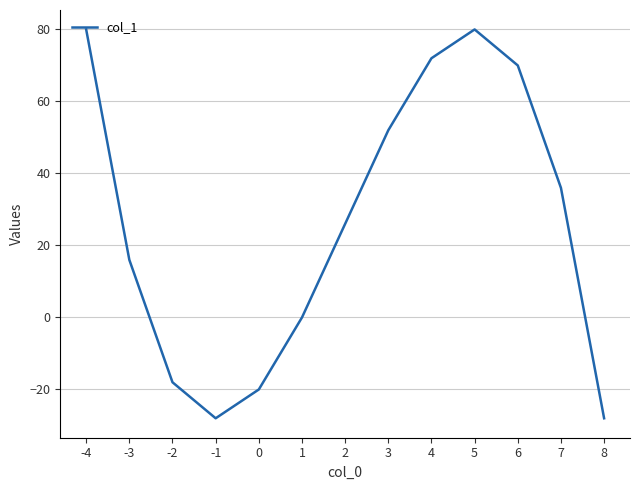

What is the difference between the maximum and minimum values?

108